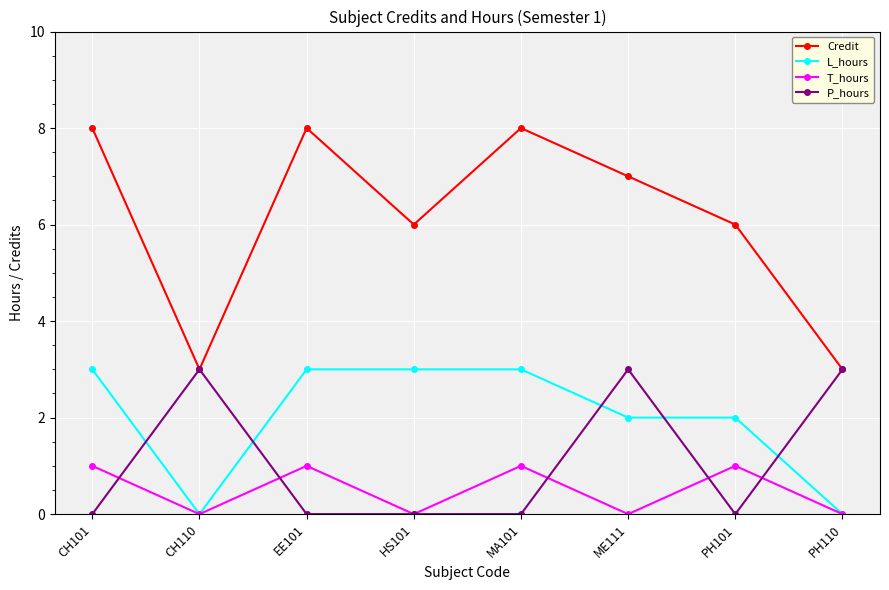

How many distinct data groups are displayed?

4